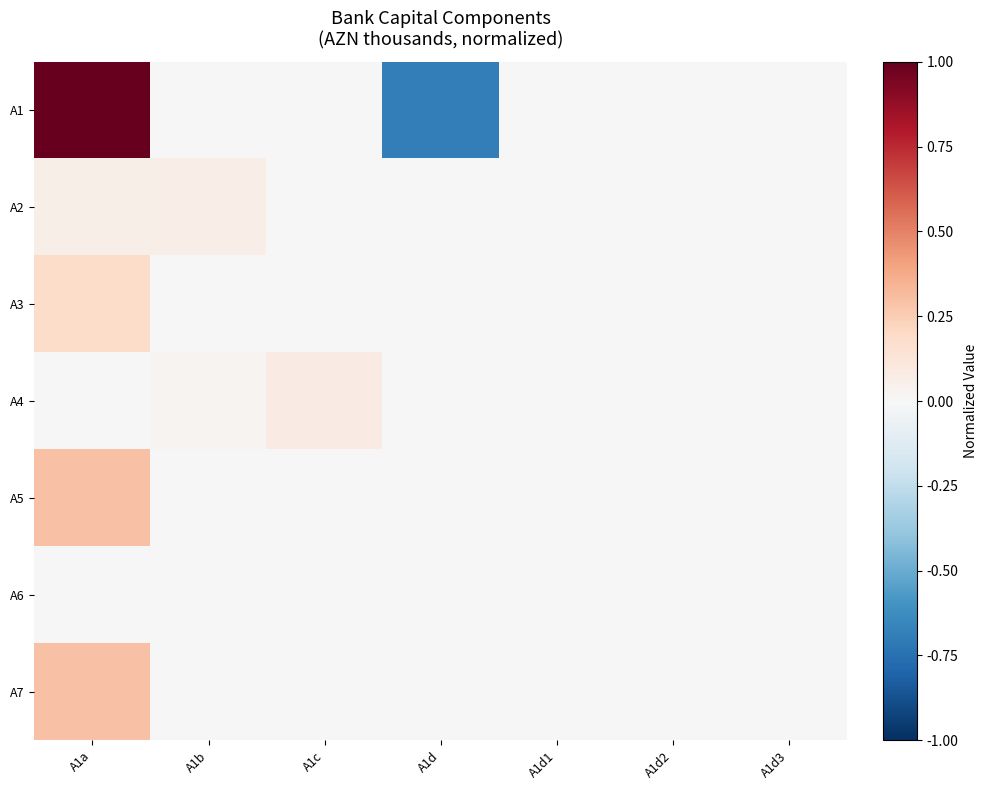

Which series has the widest spread of values?

A1